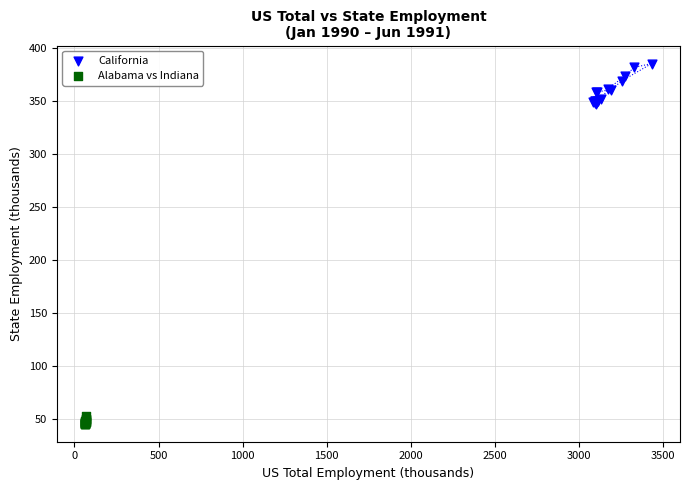

Which series has the largest Y range (max minus min)?

California